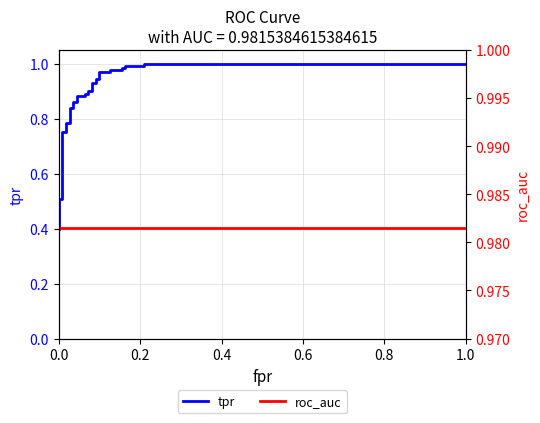

What is the minimum value shown in the chart?

0.4